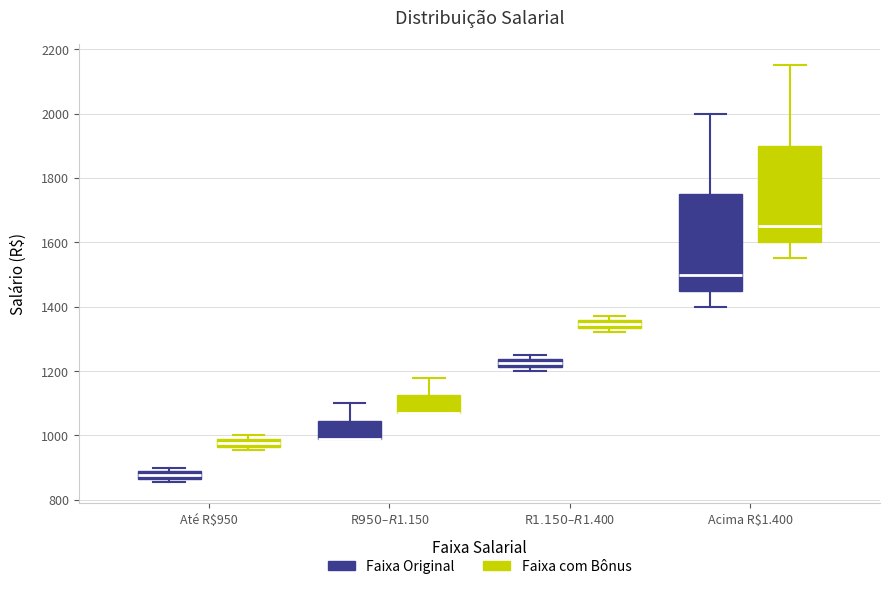

Where is the upper edge of the box for Até R$950 (Faixa com Bônus) on the y-axis? The values are not printed on the chart, so give them approximately, as read against the axis.

980